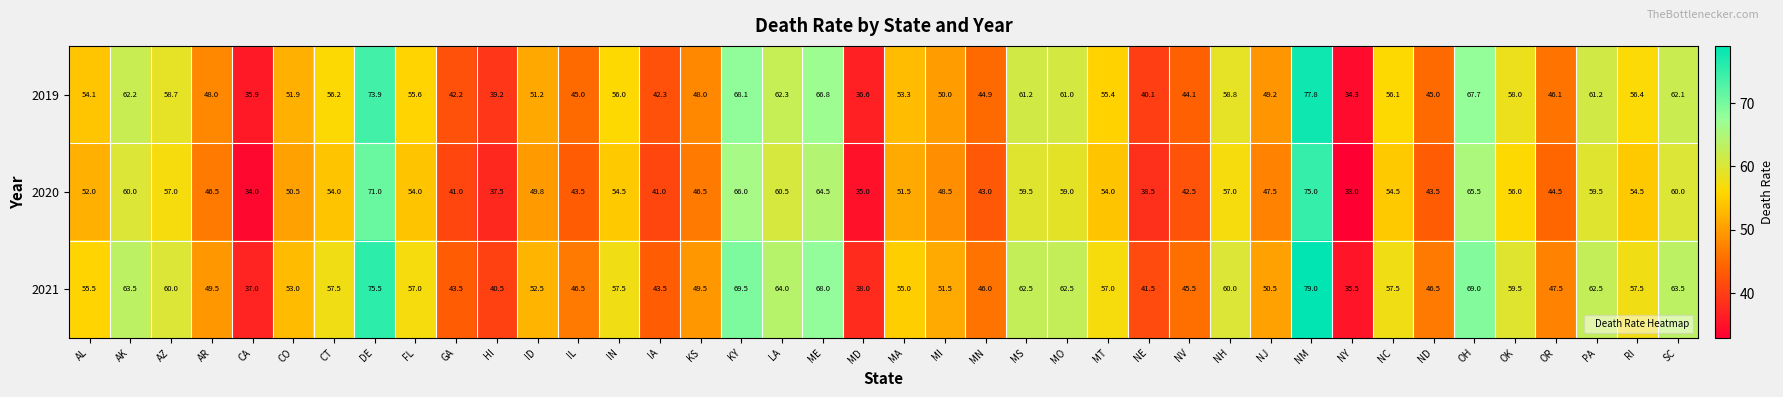

What is the difference between the maximum and second lowest values in the 2019 series?

41.9